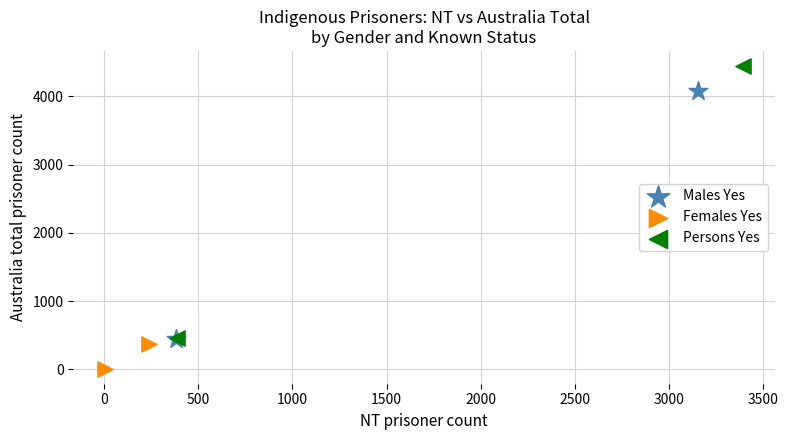

Which series reaches the maximum Y coordinate?

Persons Yes